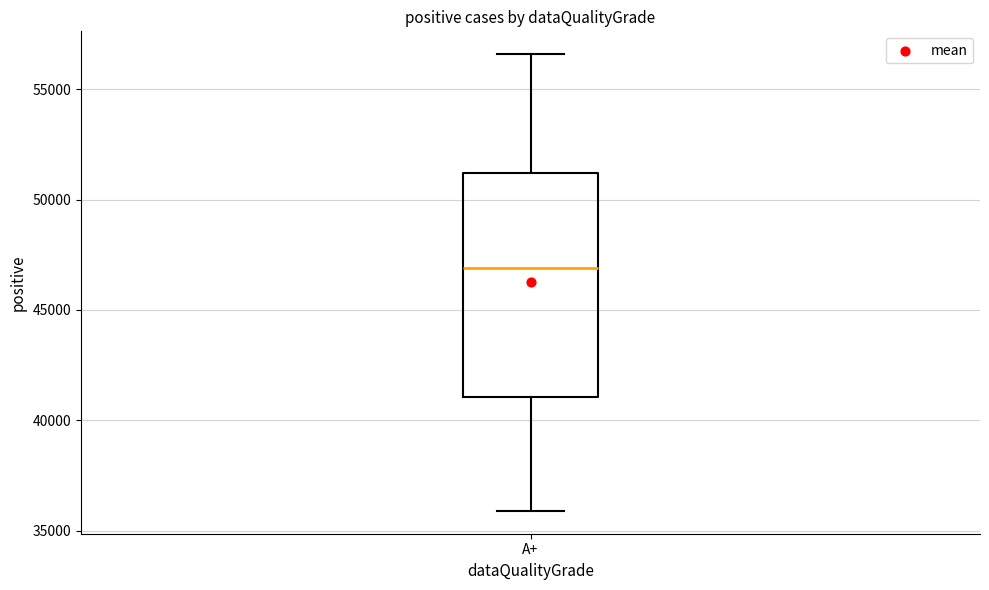

Transcribe this box plot: give where the median line is, the range the box spans, and where the two whiskers end, as read against the y-axis. The values are not printed on the chart, so give them approximately, as read against the axis.

median 47000, box 41000 to 51000, whiskers 36000 to 56500